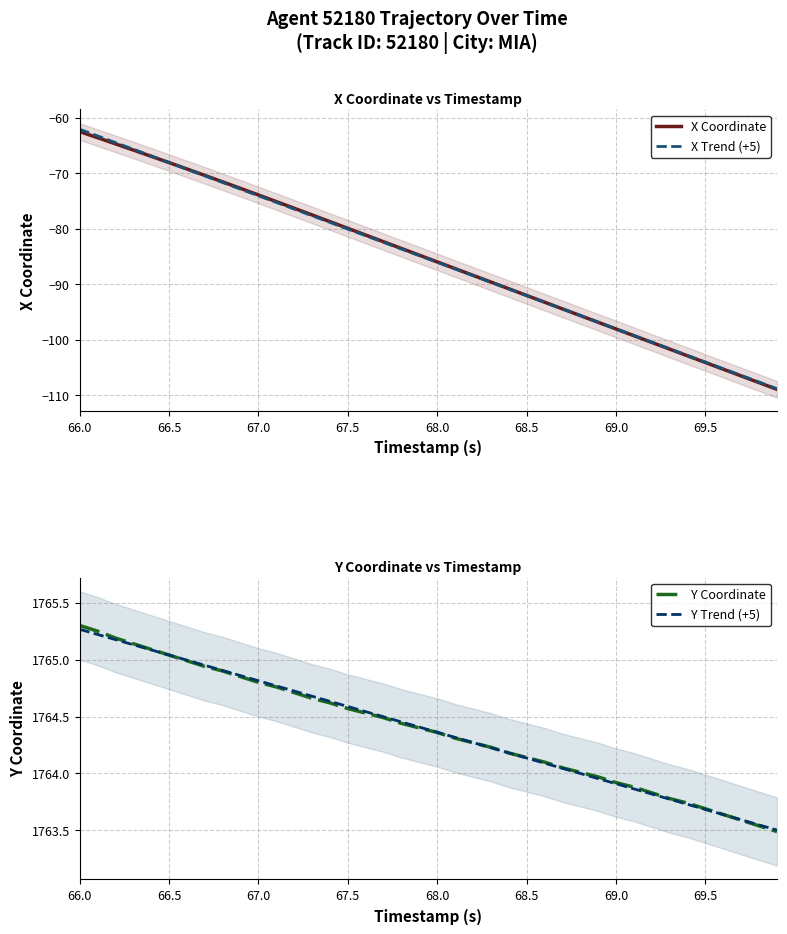

The X Trend (+5) series shows -92.1 at 68.5. True or false?

True